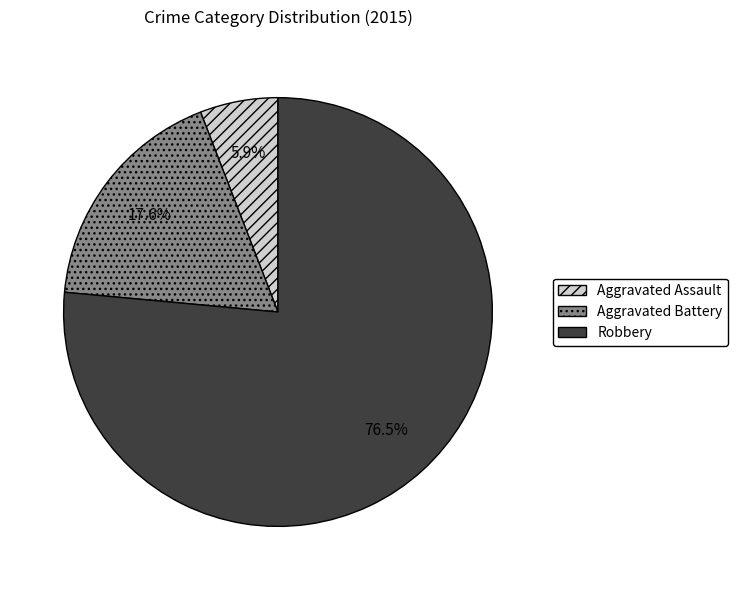

True or false: Robbery accounts for 63% of the total.

False